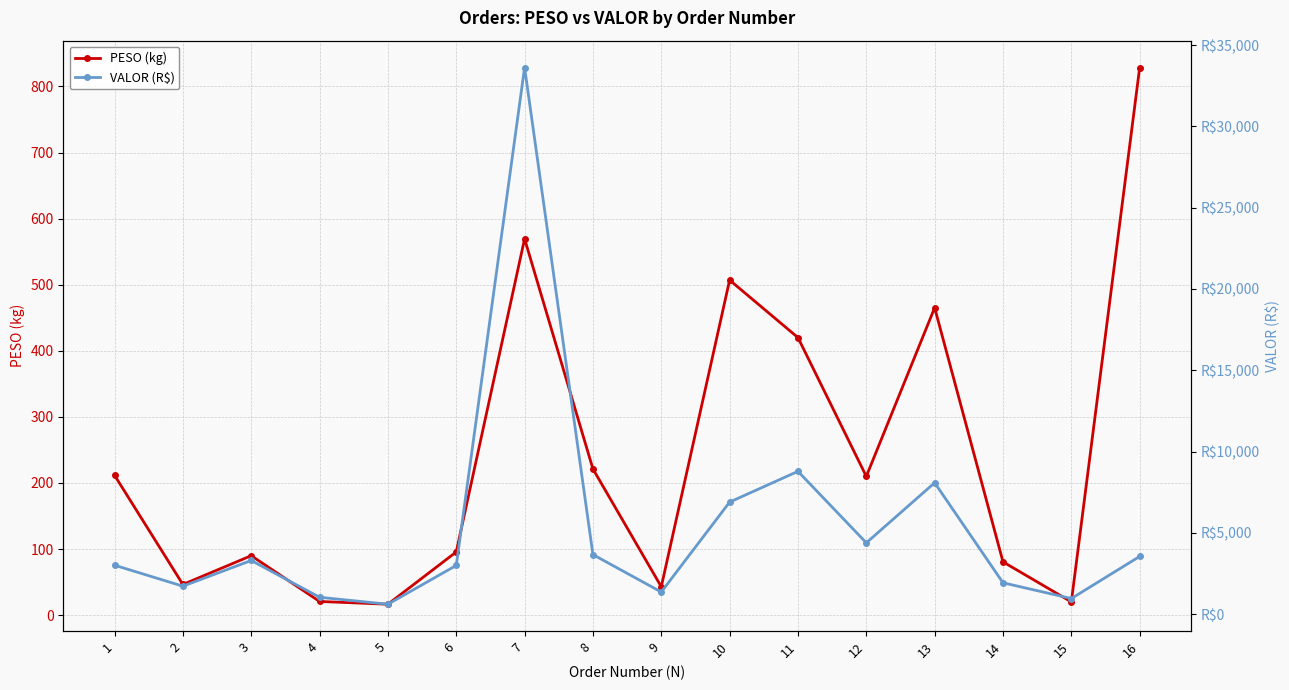

At how many categories does at least one series exceed 9396?

1